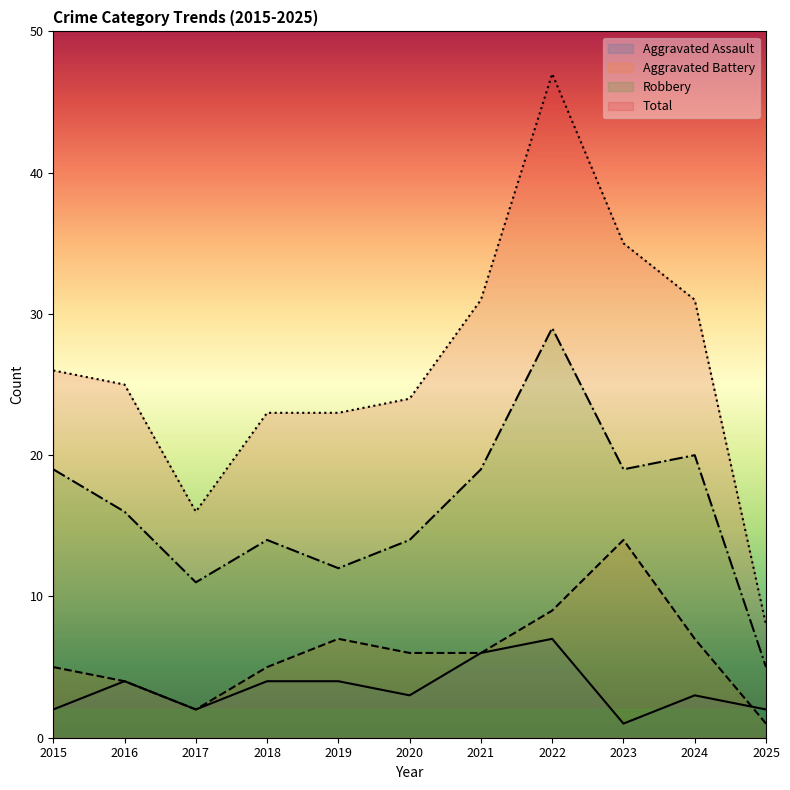

Rank the series by their maximum value, from highest to lowest.

Total, Robbery, Aggravated Battery, Aggravated Assault